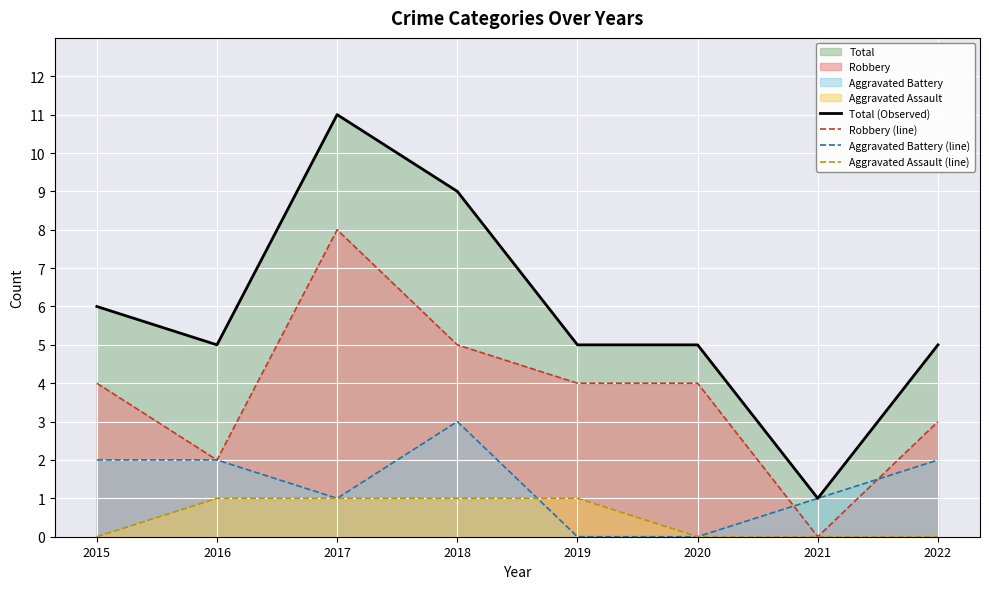

What is the value of the Total (Observed) point at the 8th from the left?

5